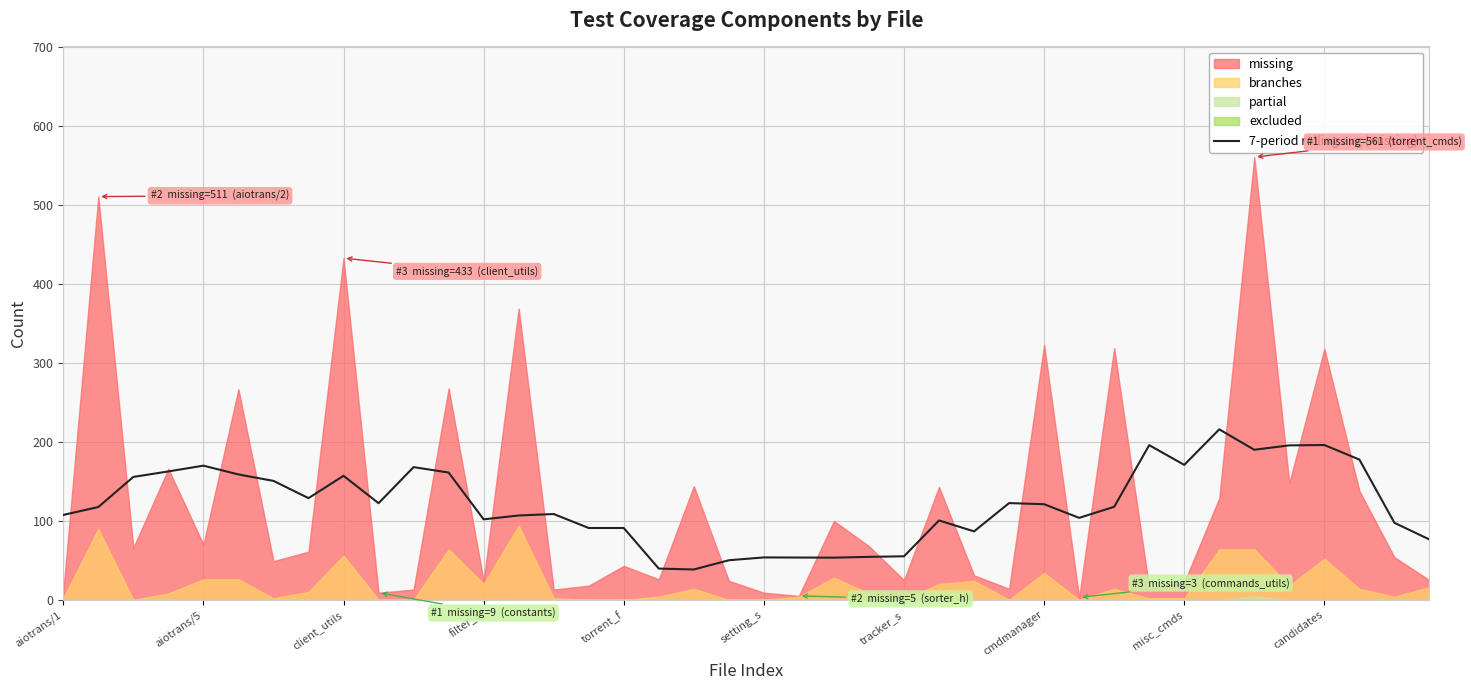

What is the difference between the second highest and minimum values?

157.7